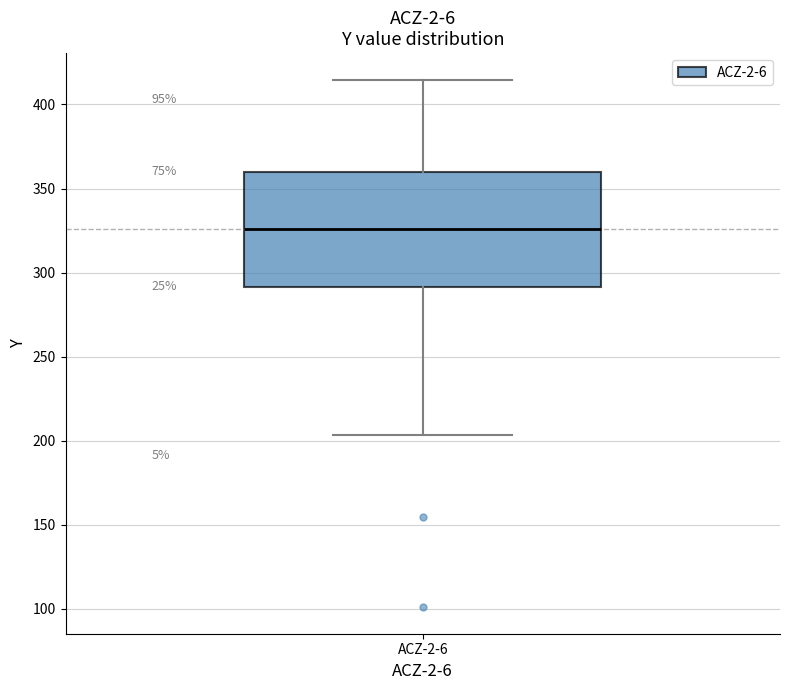

Where is the upper edge of the box for ACZ-2-6 on the y-axis? The values are not printed on the chart, so give them approximately, as read against the axis.

360